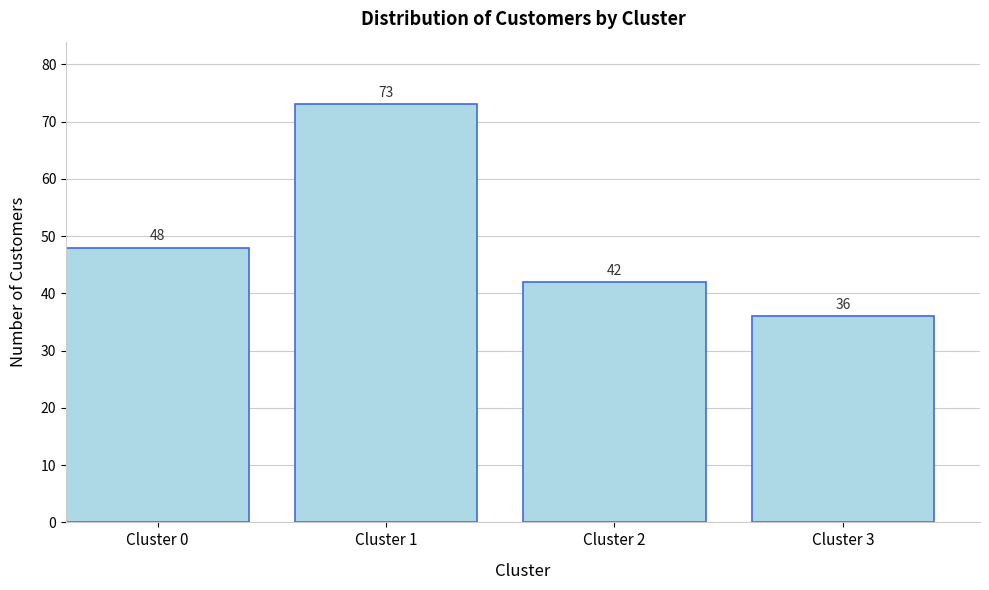

Reading right to left, what are all the values shown in this chart?

Cluster 3=36	Cluster 2=42	Cluster 1=73	Cluster 0=48